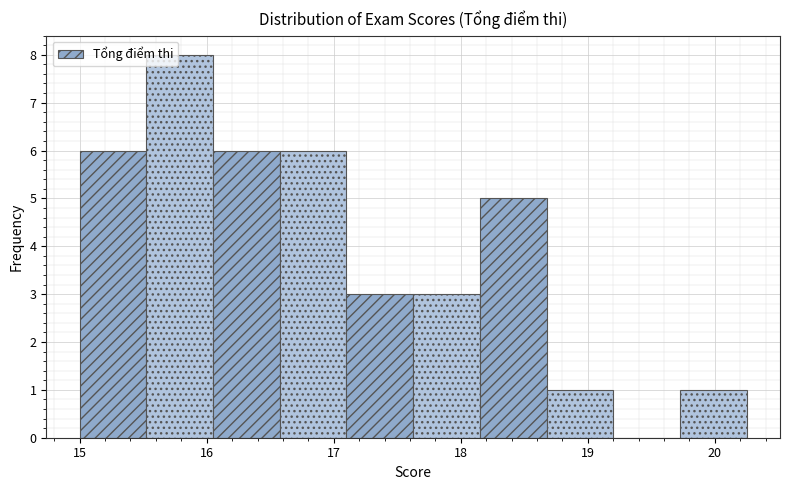

Reading left to right, list every bar in this chart as the range it spans on the x-axis followed by its height. Neither the bar edges nor the heights are printed on the chart, so give them approximately, as read against the axes.

15.0 to 15.5: 6
15.5 to 16.1: 8
16.1 to 16.6: 6
16.6 to 17.1: 6
17.1 to 17.6: 3
17.6 to 18.2: 3
18.2 to 18.7: 5
18.7 to 19.2: 1
19.2 to 19.7: 0
19.7 to 20.3: 1